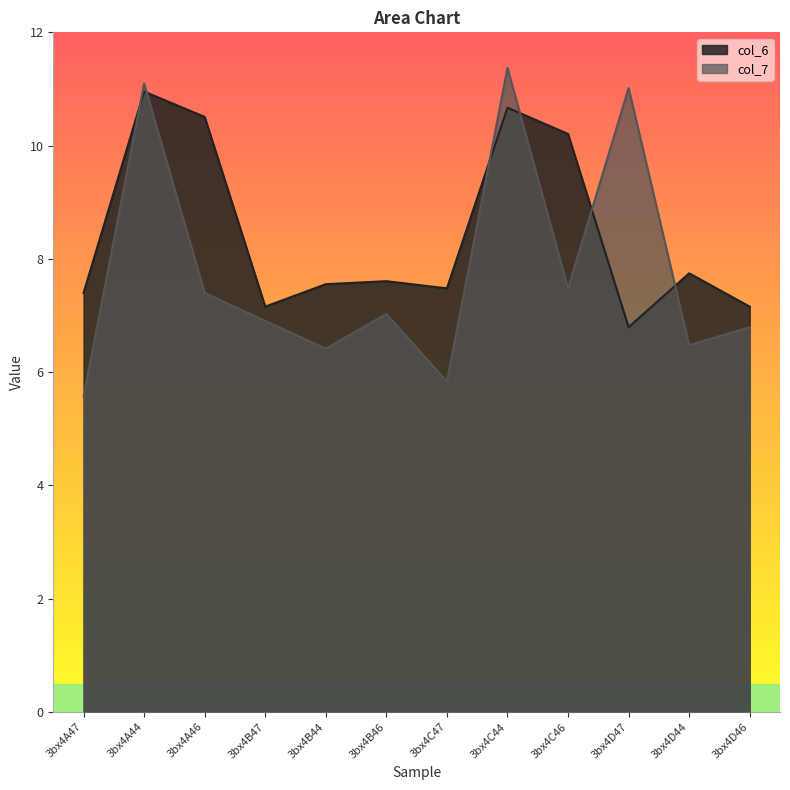

How many times do col_6 and col_7 cross each other?

6